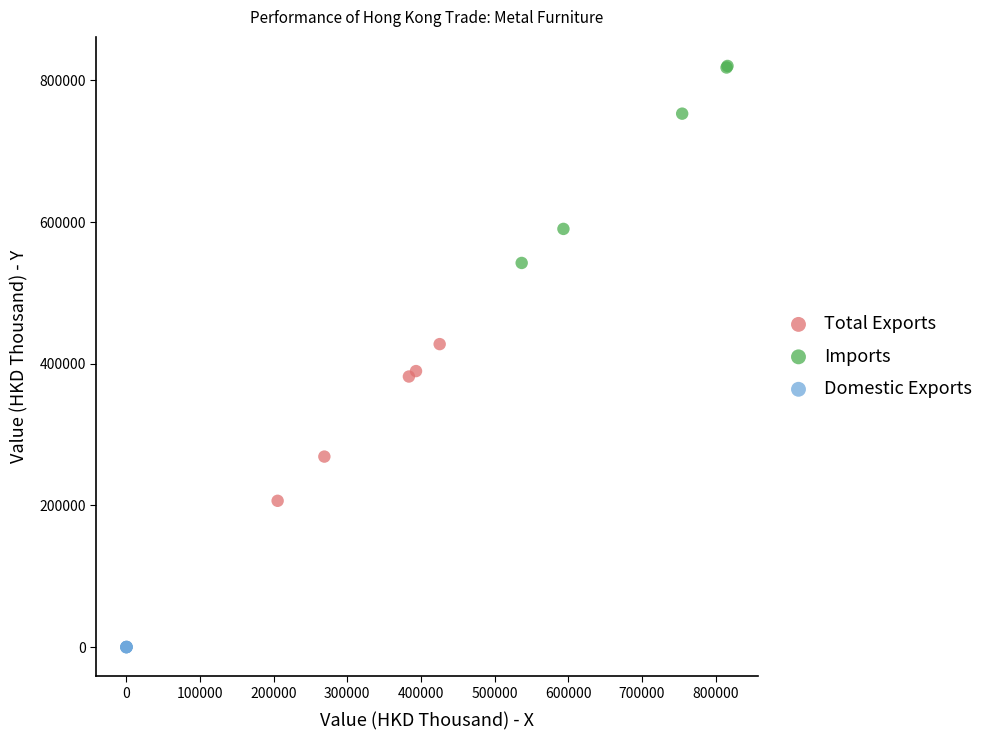

Which series has the largest Y range (max minus min)?

Imports